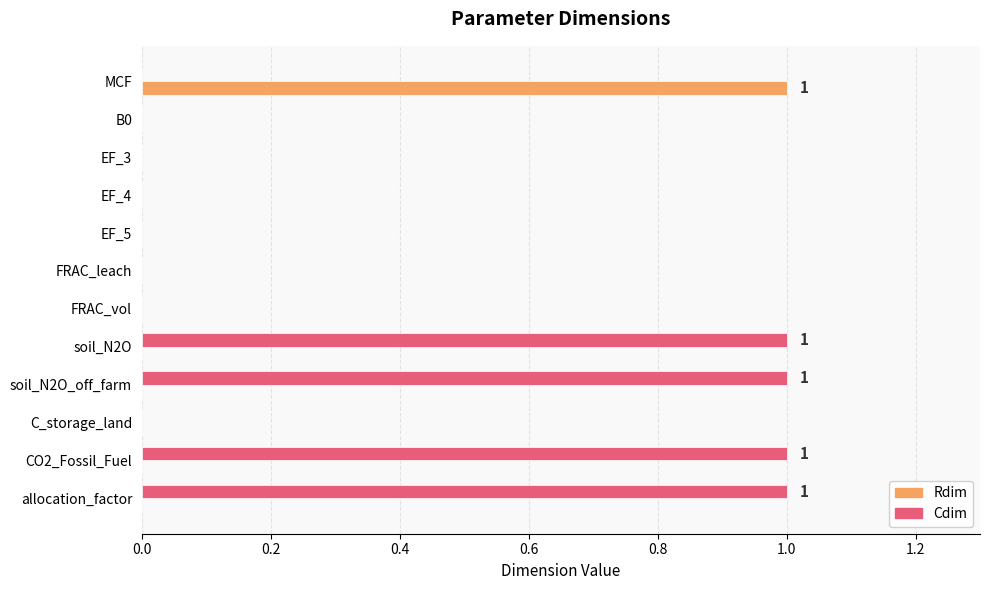

How many distinct data groups are displayed?

2